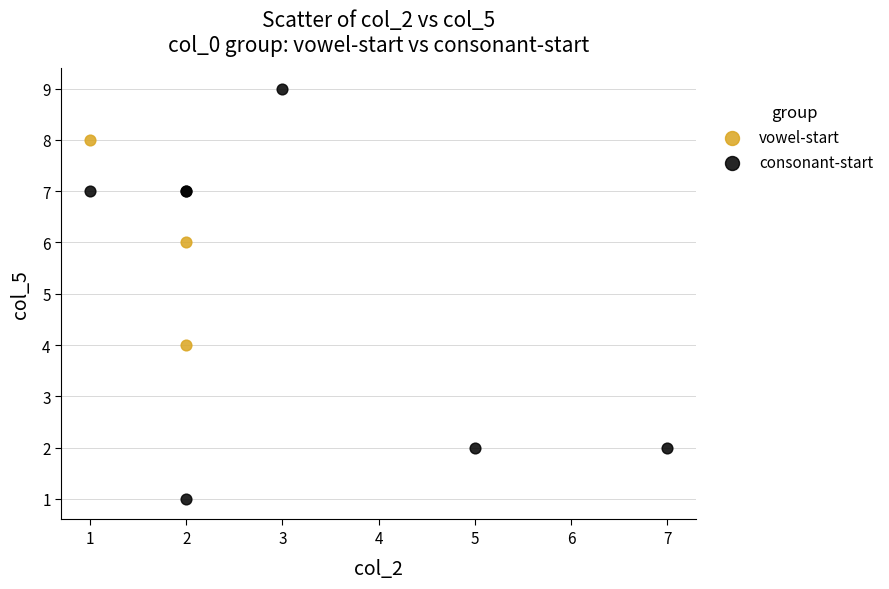

Which series reaches the maximum Y coordinate?

consonant-start